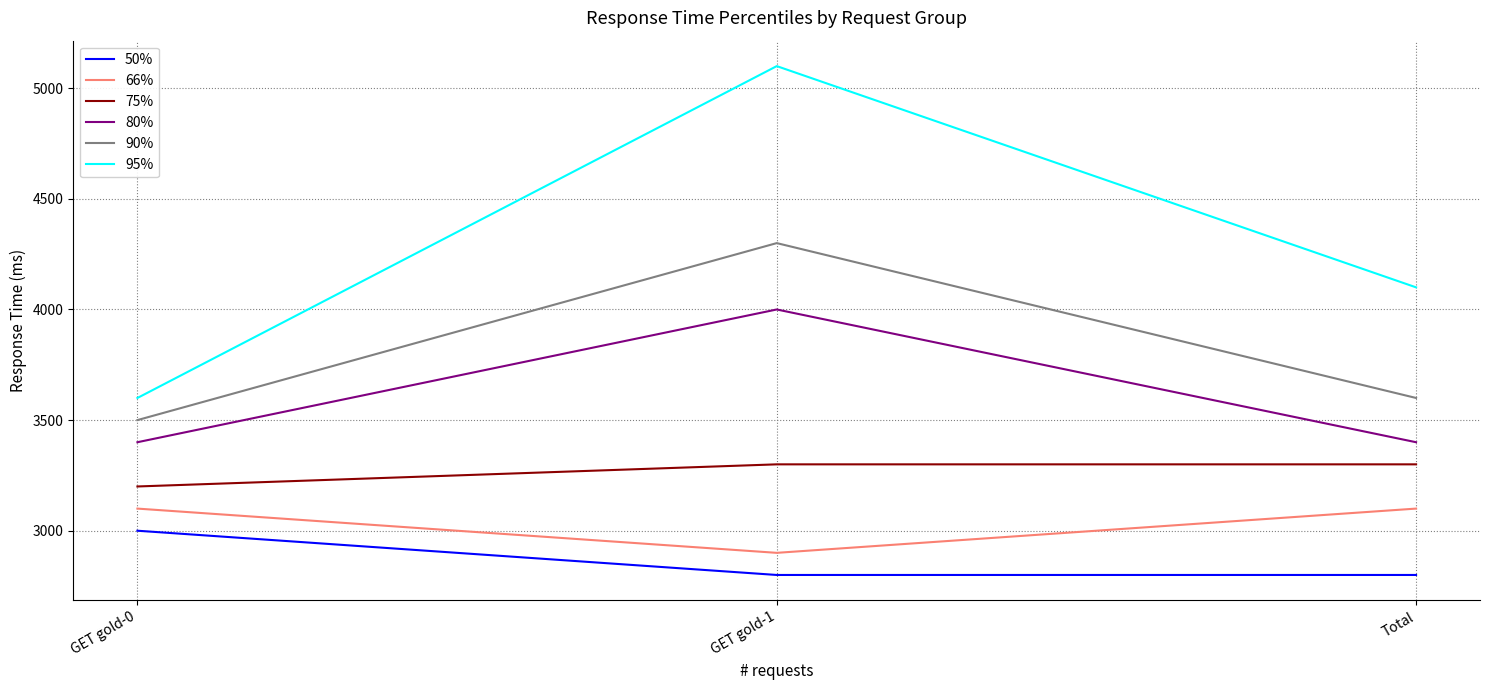

True or false: 80% has a value of 6291 at GET gold-1.

False